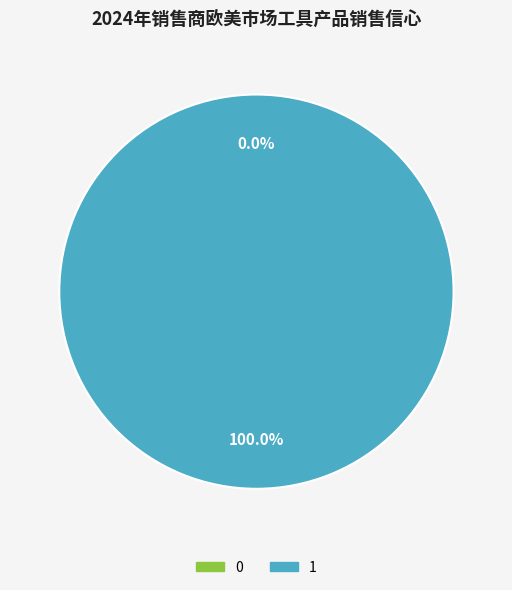

Between 1 and 0, which is larger?

1